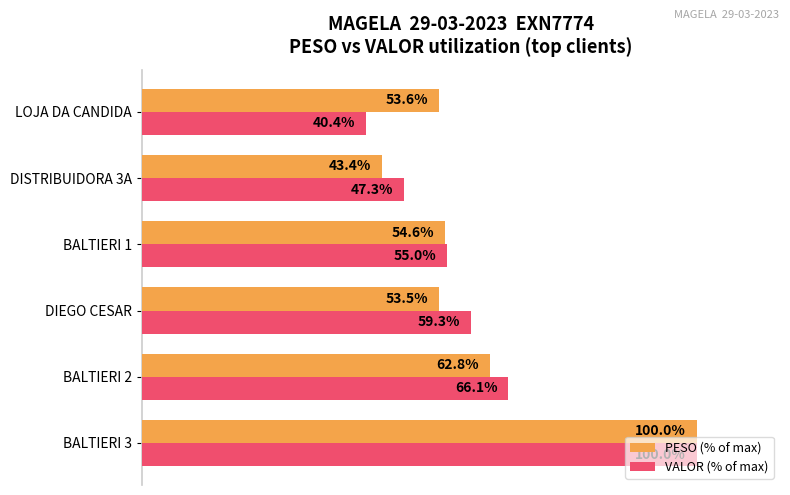

Rank the series at DIEGO CESAR from highest to lowest value.

VALOR (% of max), PESO (% of max)